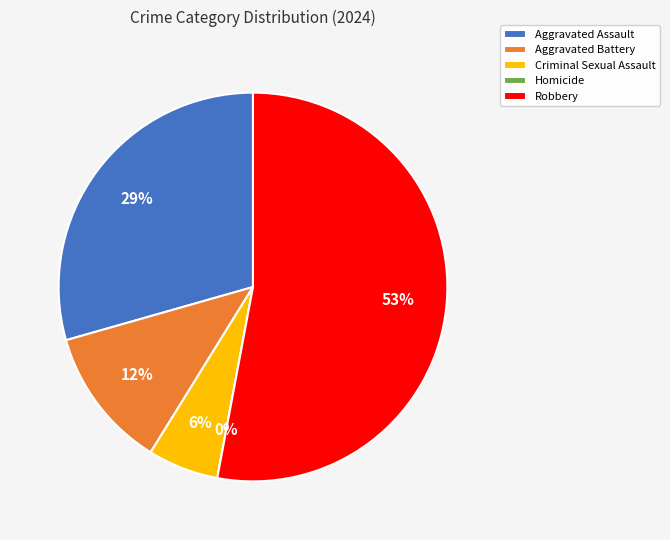

Count the number of slices in the pie.

5